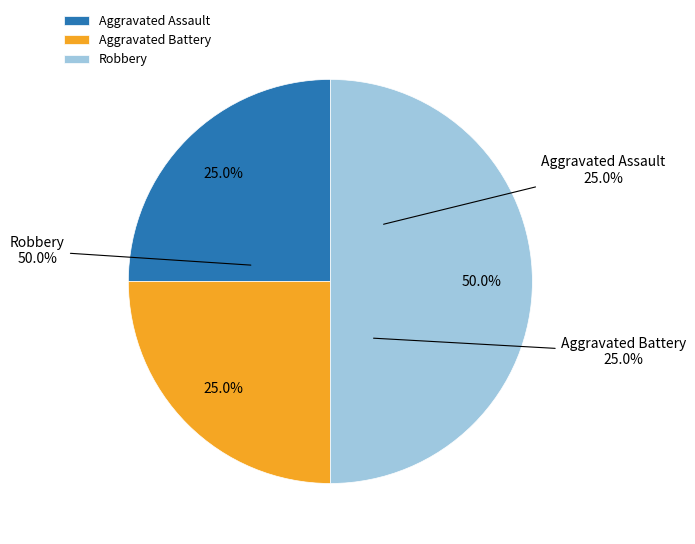

Which category has the smallest portion of the pie?

Aggravated Assault